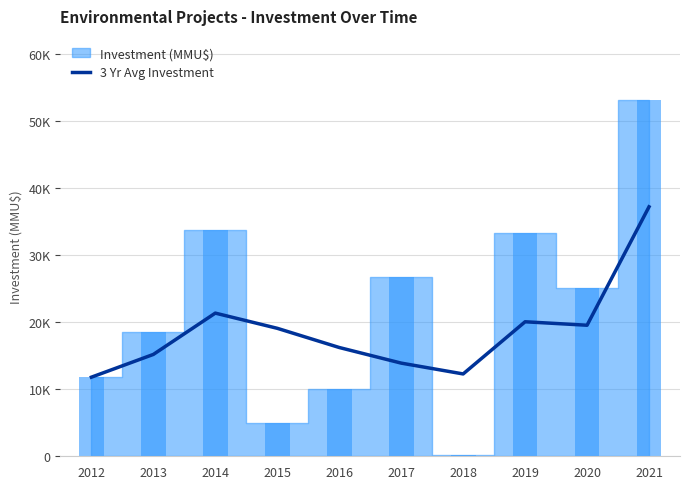

The value at 2017 is 13900.0. True or false?

True